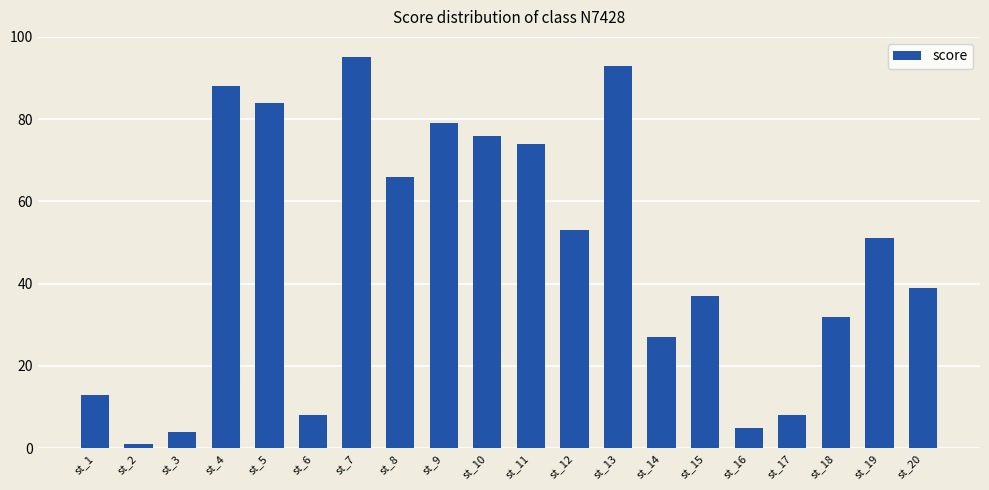

What is the difference between the maximum and second lowest values?

91